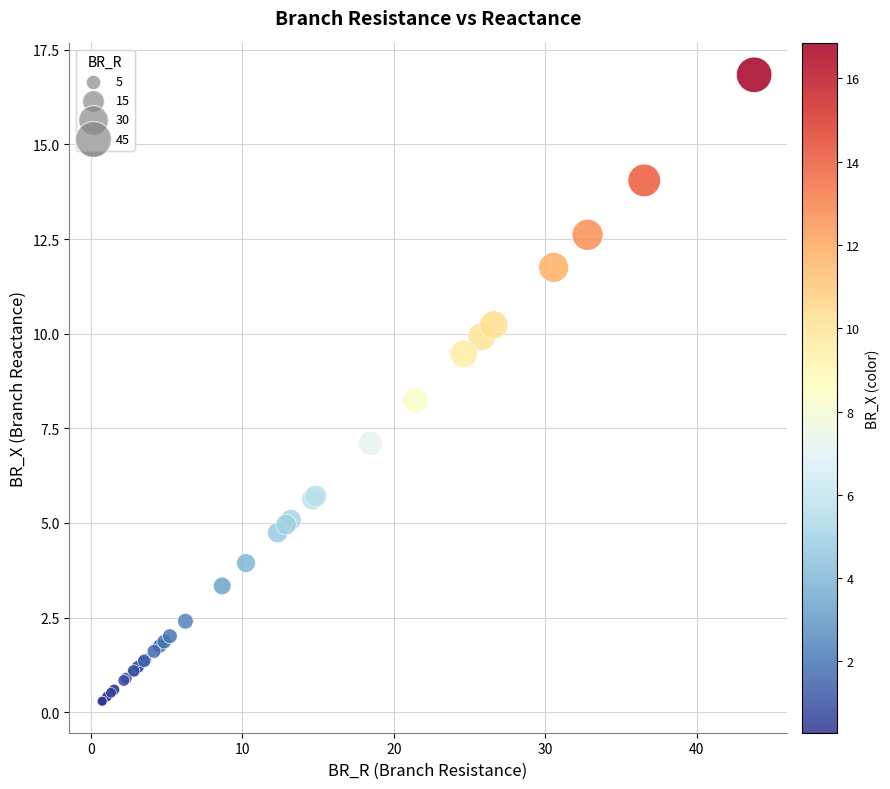

What Y value in the scatter plot is closest to 8?

8.2